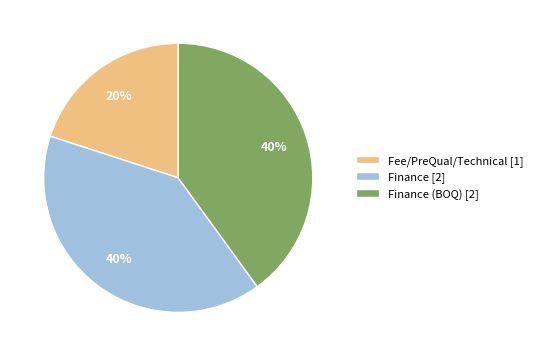

The Finance [2] slice represents 40% of the pie. True or false?

True